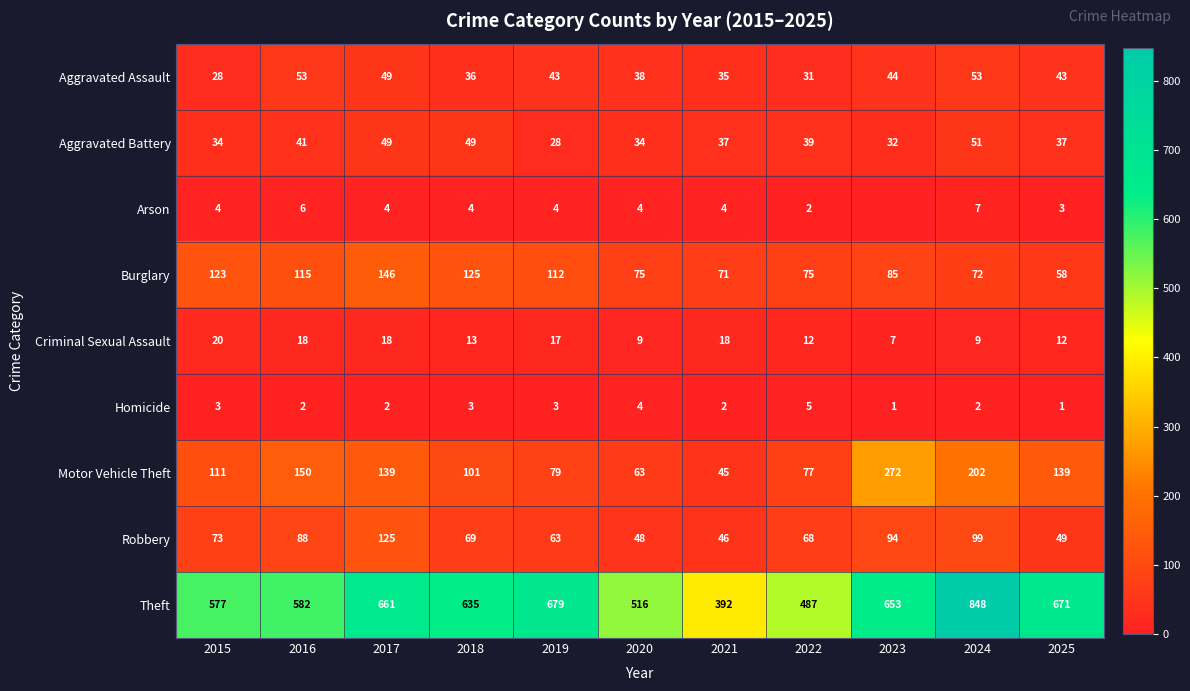

At 2018, list the series in order from largest to smallest.

Theft, Burglary, Motor Vehicle Theft, Robbery, Aggravated Battery, Aggravated Assault, Criminal Sexual Assault, Arson, Homicide